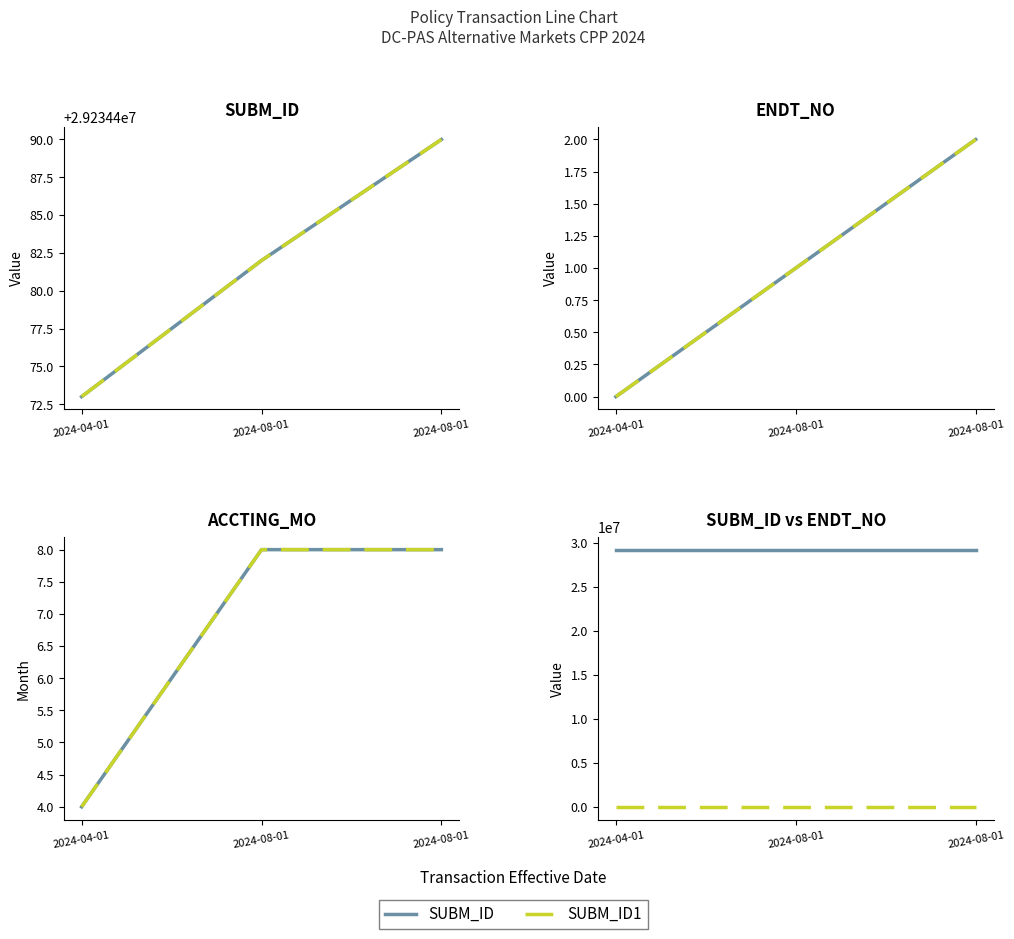

What is the difference between the SUBM_ID values at 2024-04-01 and 2024-08-01?

17